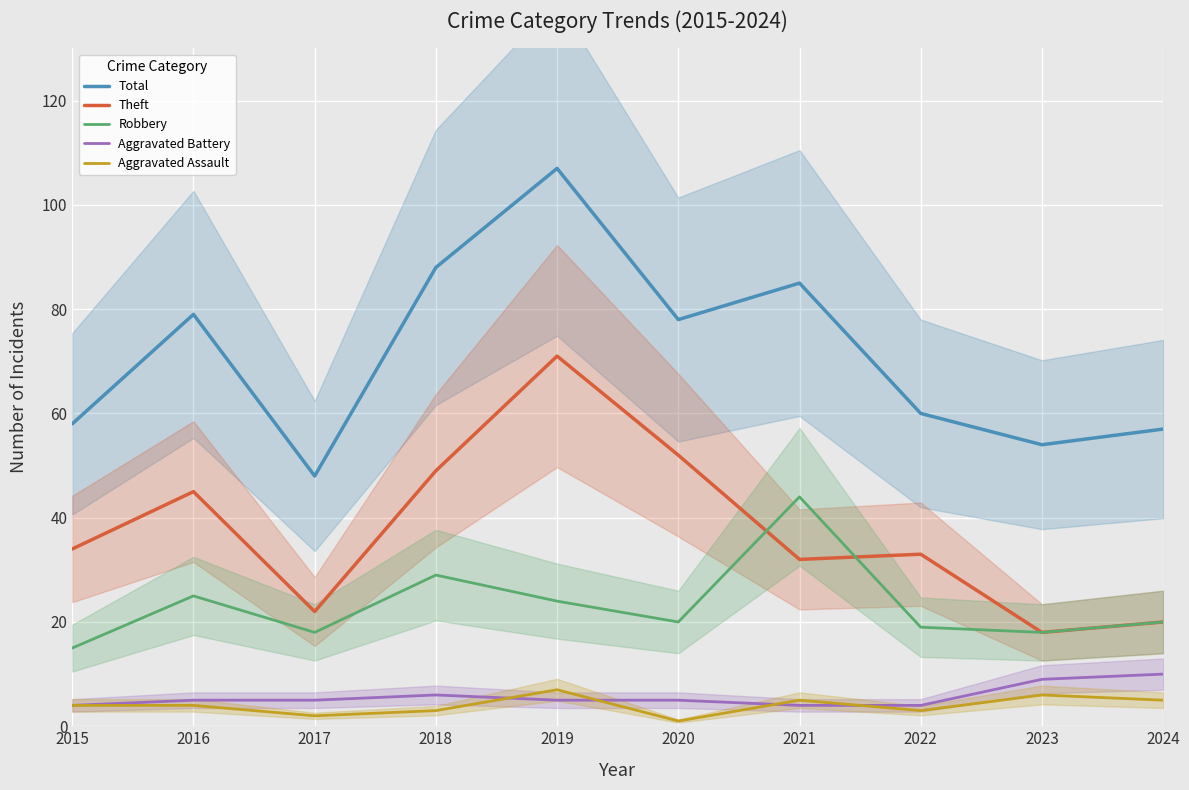

How many values in the Robbery series exceed 20?

4